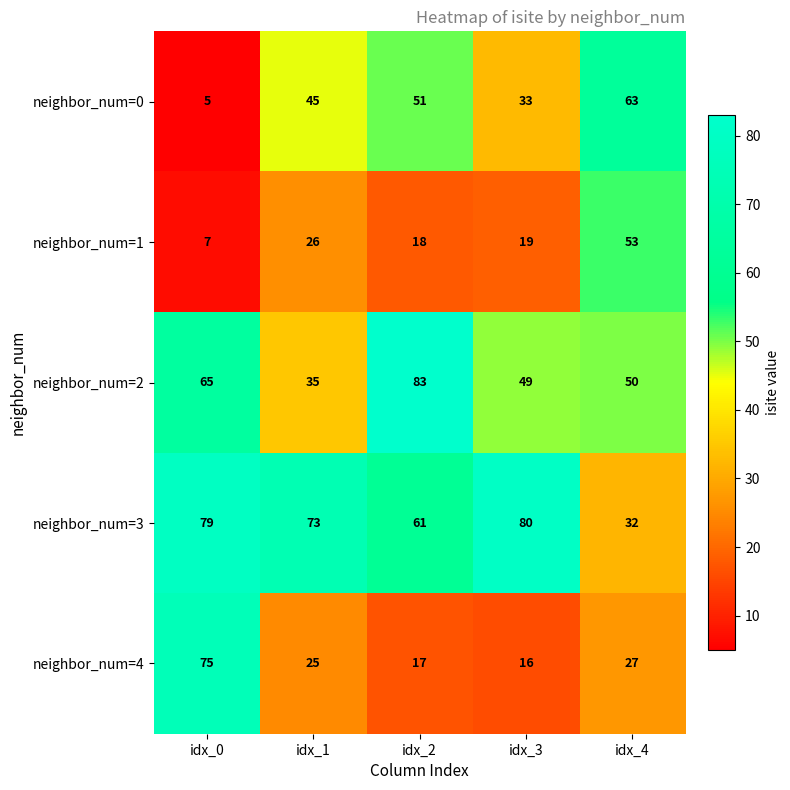

List the series in order of their overall mean, highest first.

neighbor_num=3, neighbor_num=2, neighbor_num=0, neighbor_num=4, neighbor_num=1